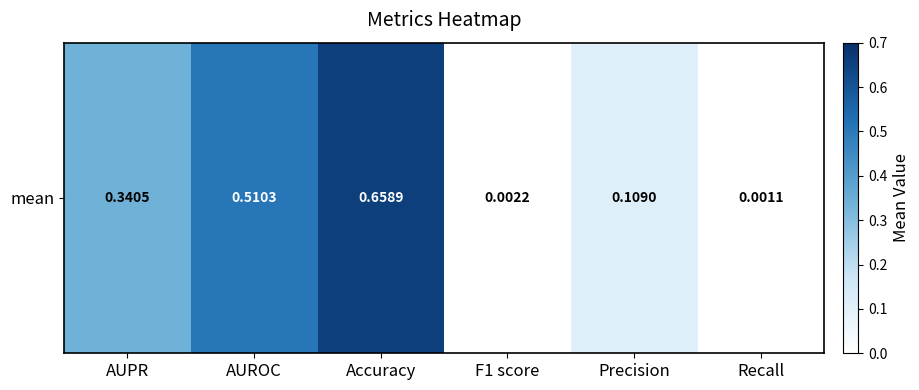

Rank the categories by value from highest to lowest.

Accuracy, AUROC, AUPR, Precision, F1 score, Recall